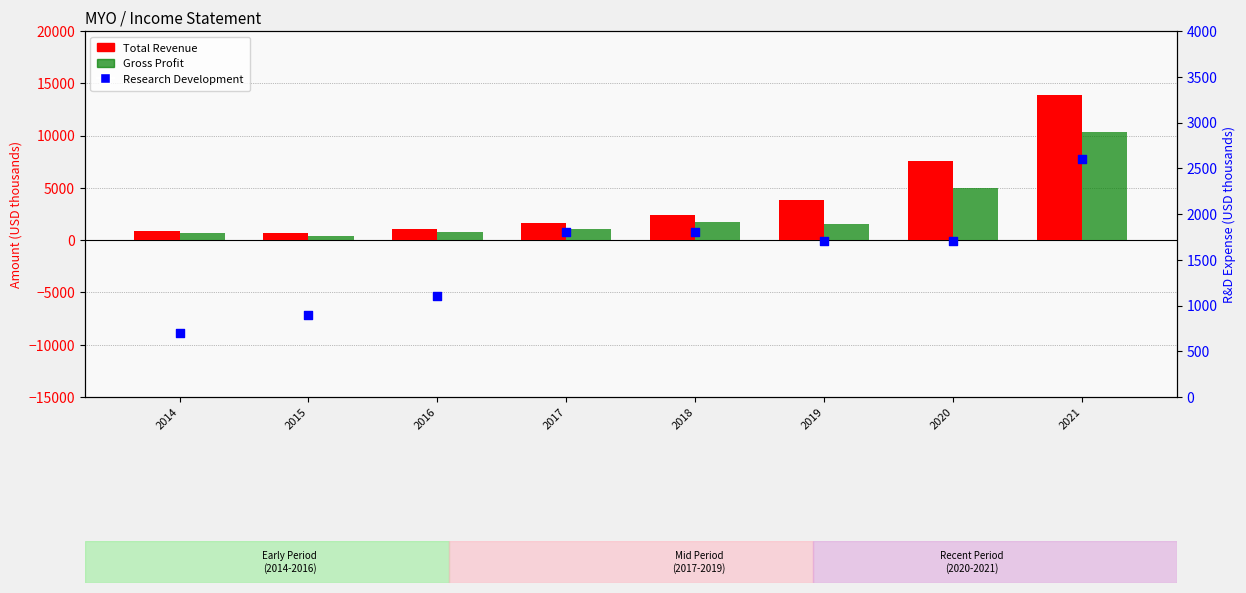

What is the total value across all series at 2020?

14300